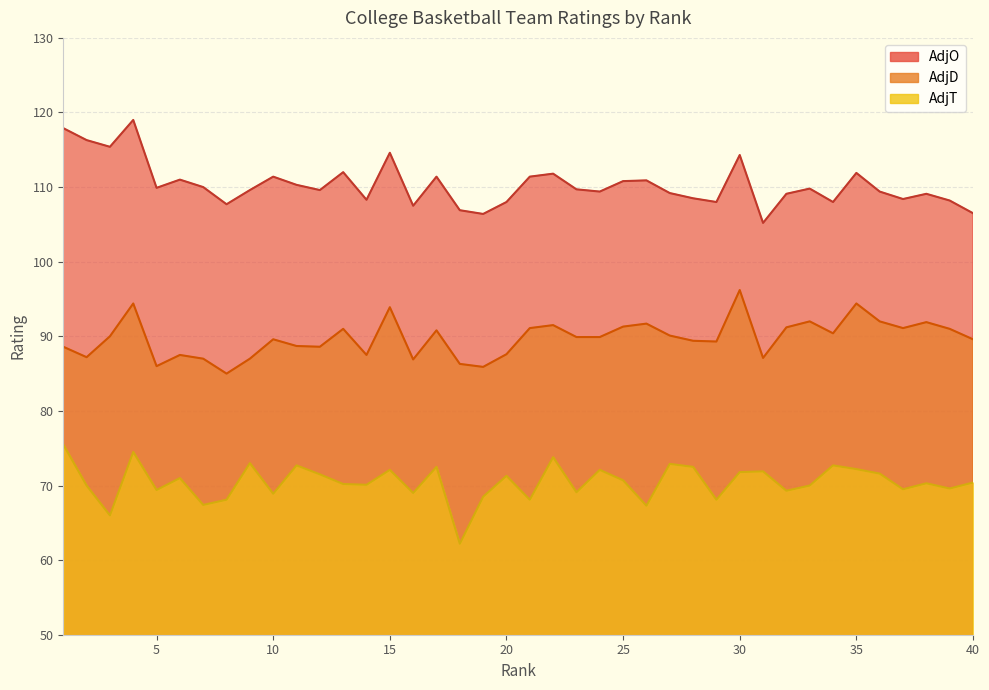

At which category is the sum across all series the highest?

4